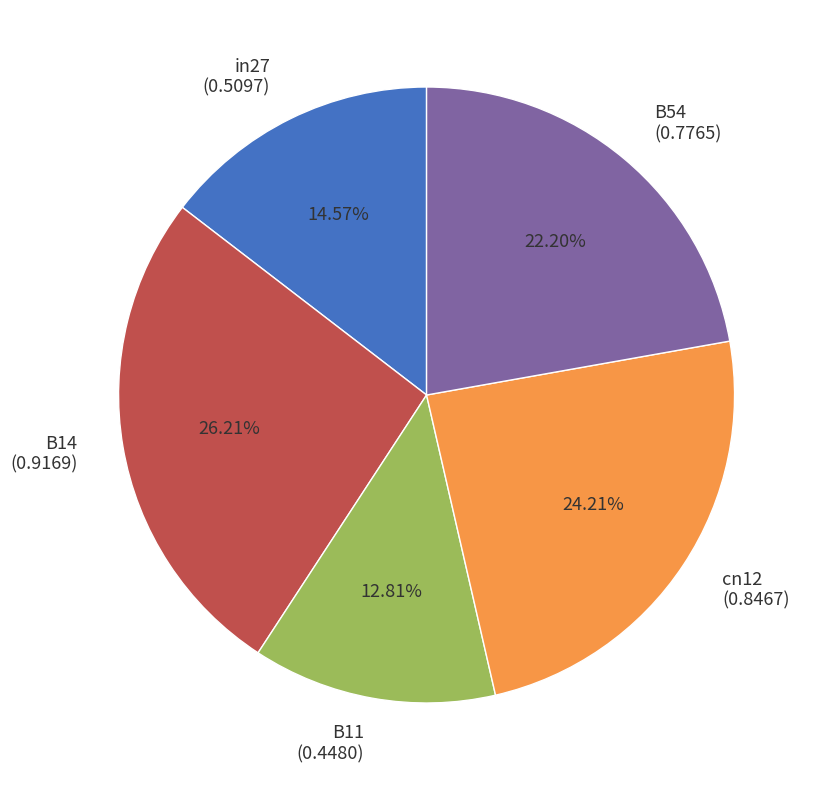

Which category has the smallest portion of the pie?

B11